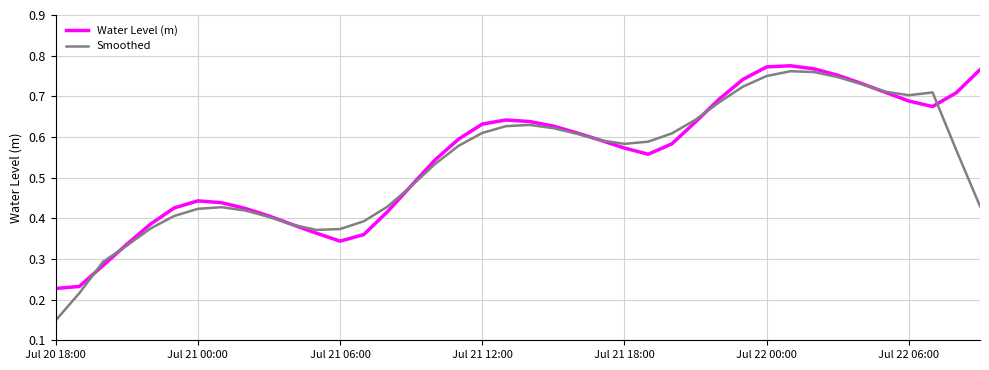

Which series has the largest range (max minus min)?

Smoothed